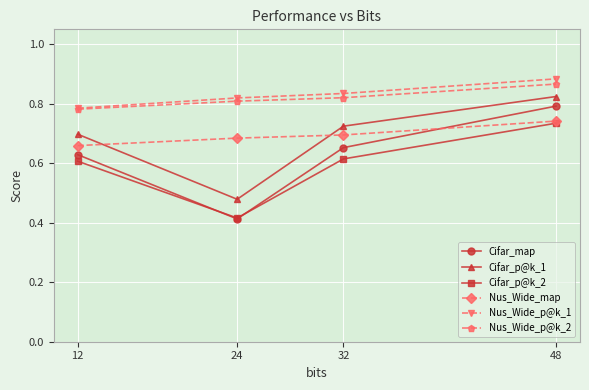

Is this an area chart (filled region under the line)?

No